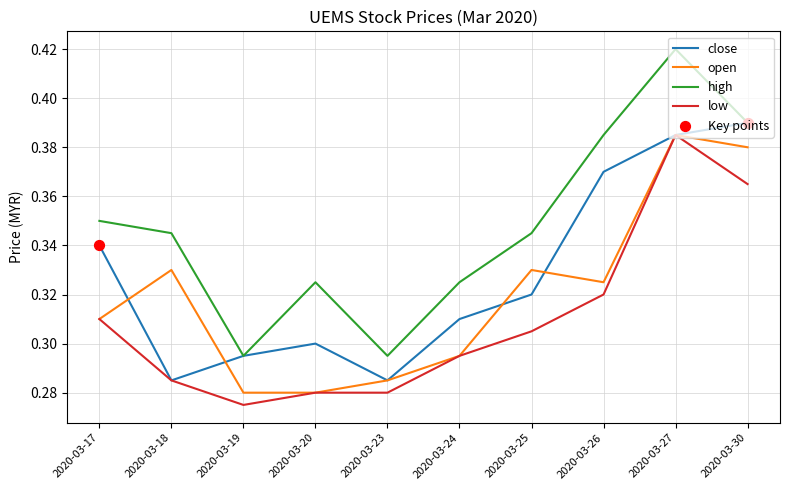

What is the total value across all series at 2020-03-19?

1.1